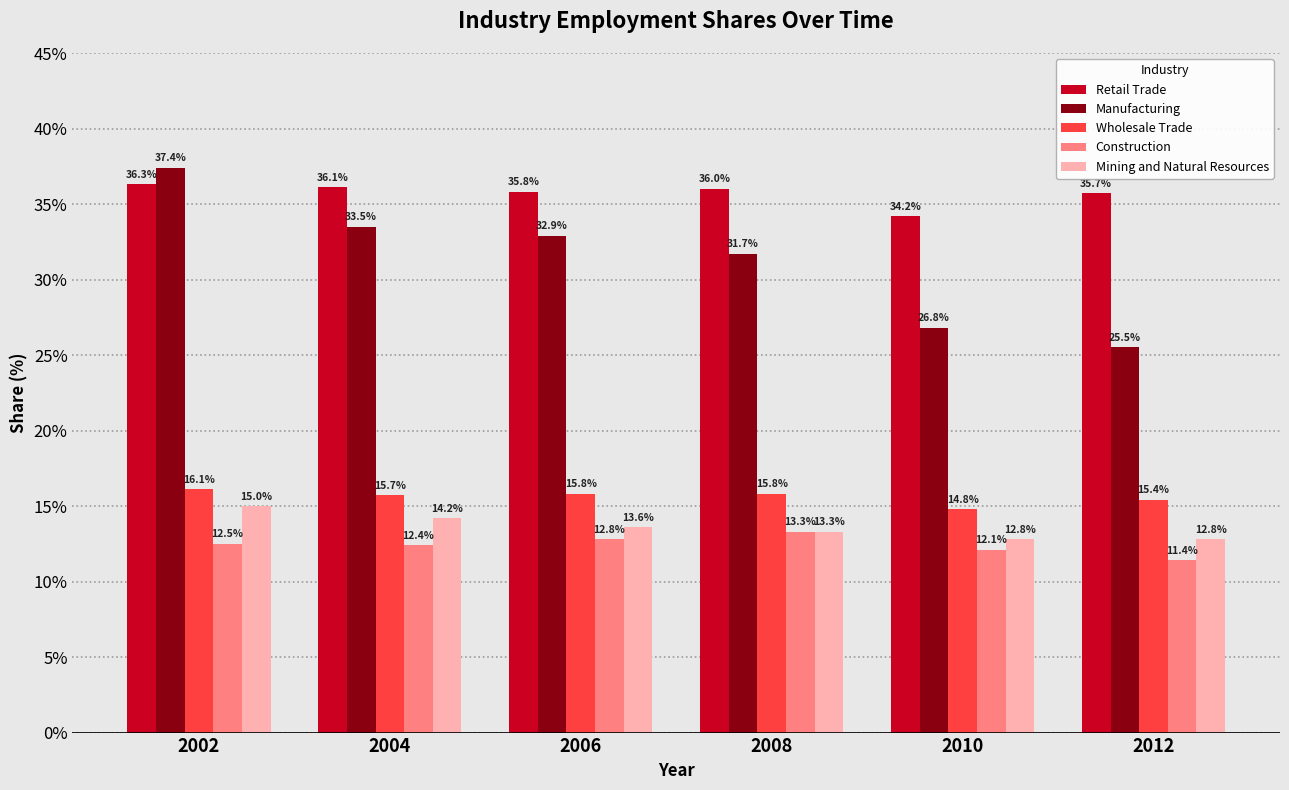

Reading left to right, list all the values displayed in this chart.

Retail Trade: 36.3	36.1	35.8	36.0	34.2	35.7
Manufacturing: 37.4	33.5	32.9	31.7	26.8	25.5
Wholesale Trade: 16.1	15.7	15.8	15.8	14.8	15.4
Construction: 12.5	12.4	12.8	13.3	12.1	11.4
Mining and Natural Resources: 15.0	14.2	13.6	13.3	12.8	12.8